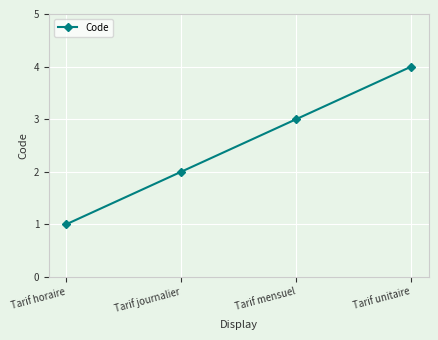

What position from the left is Tarif unitaire?

4